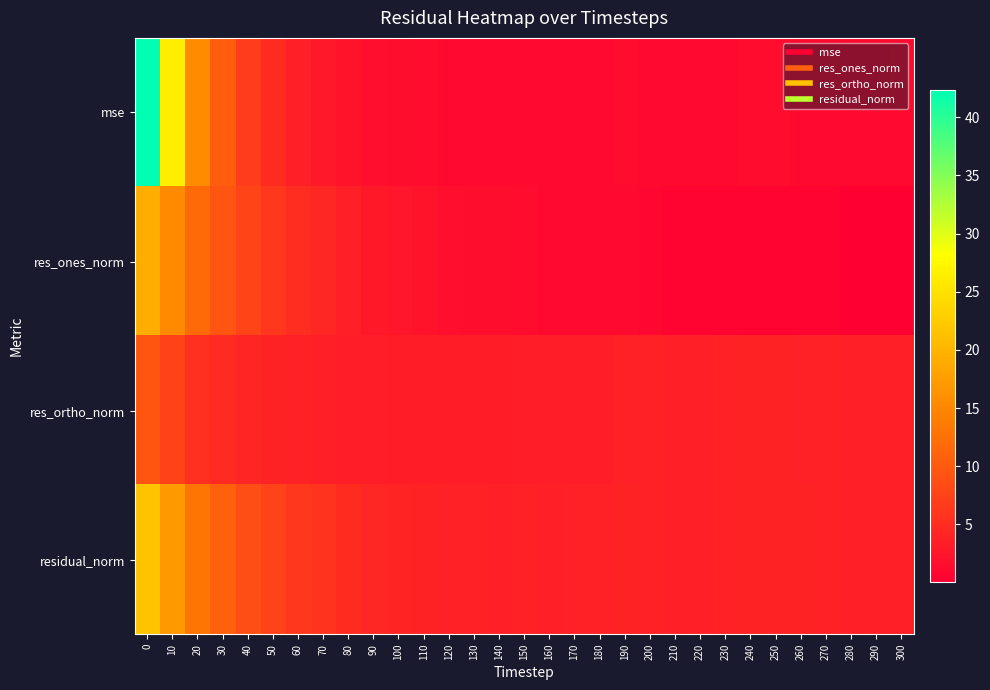

Reading left to right, transcribe all the data shown in this chart.

mse: 0=42.3	10=26.4	20=15.5	30=10.4	40=7.0	50=4.9	60=3.5	70=3.0	80=2.2	90=1.8	100=1.5	110=1.4	120=1.3	130=1.2	140=1.2	150=1.3	160=1.2	170=1.2	180=1.2	190=1.4	200=1.3	210=1.2	220=1.2	230=1.3	240=1.4	250=1.4	260=1.3	270=1.2	280=1.2	290=1.2	300=1.2
res_ones_norm: 0=19.3	10=15.4	20=11.9	30=9.6	40=7.7	50=6.2	60=5.0	70=4.5	80=3.6	90=2.9	100=2.5	110=2.2	120=1.8	130=1.7	140=1.5	150=1.5	160=1.2	170=1.2	180=1.2	190=1.2	200=0.9	210=0.5	220=0.4	230=0.5	240=0.6	250=0.7	260=0.6	270=0.4	280=0.1	290=0.0	300=0.1
res_ortho_norm: 0=9.6	10=7.3	20=5.4	30=4.8	40=4.2	50=3.9	60=3.7	70=3.6	80=3.4	90=3.4	100=3.3	110=3.2	120=3.3	130=3.3	140=3.3	150=3.4	160=3.5	170=3.5	180=3.5	190=3.7	200=3.7	210=3.6	220=3.6	230=3.7	240=3.9	250=3.9	260=3.8	270=3.7	280=3.6	290=3.6	300=3.7
residual_norm: 0=21.6	10=17.0	20=13.0	30=10.7	40=8.8	50=7.3	60=6.2	70=5.7	80=4.9	90=4.5	100=4.1	110=3.9	120=3.7	130=3.7	140=3.7	150=3.8	160=3.6	170=3.7	180=3.7	190=3.9	200=3.8	210=3.6	220=3.7	230=3.7	240=3.9	250=4.0	260=3.8	270=3.7	280=3.6	290=3.6	300=3.7